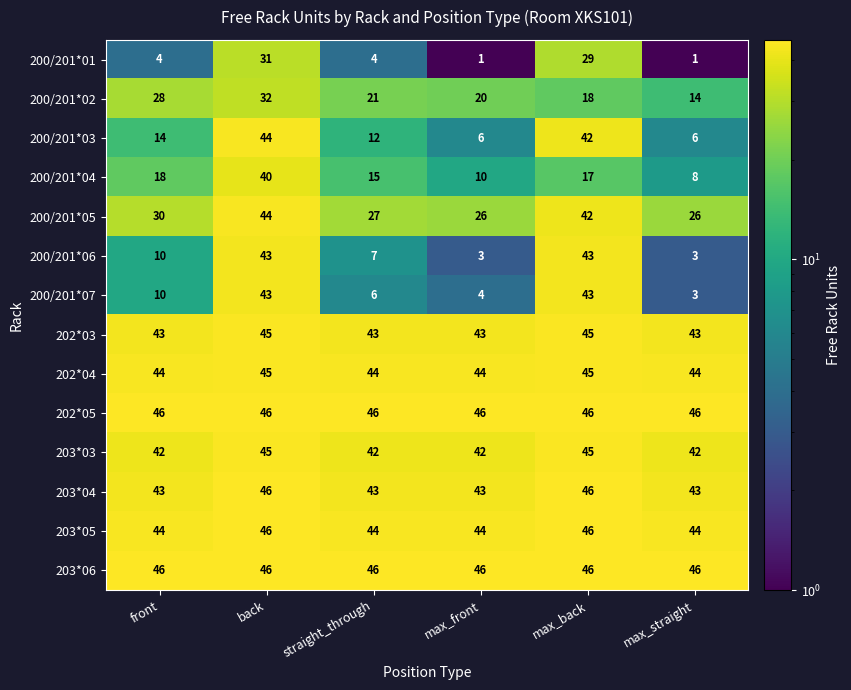

What is the average value of the 202*05 series?

46